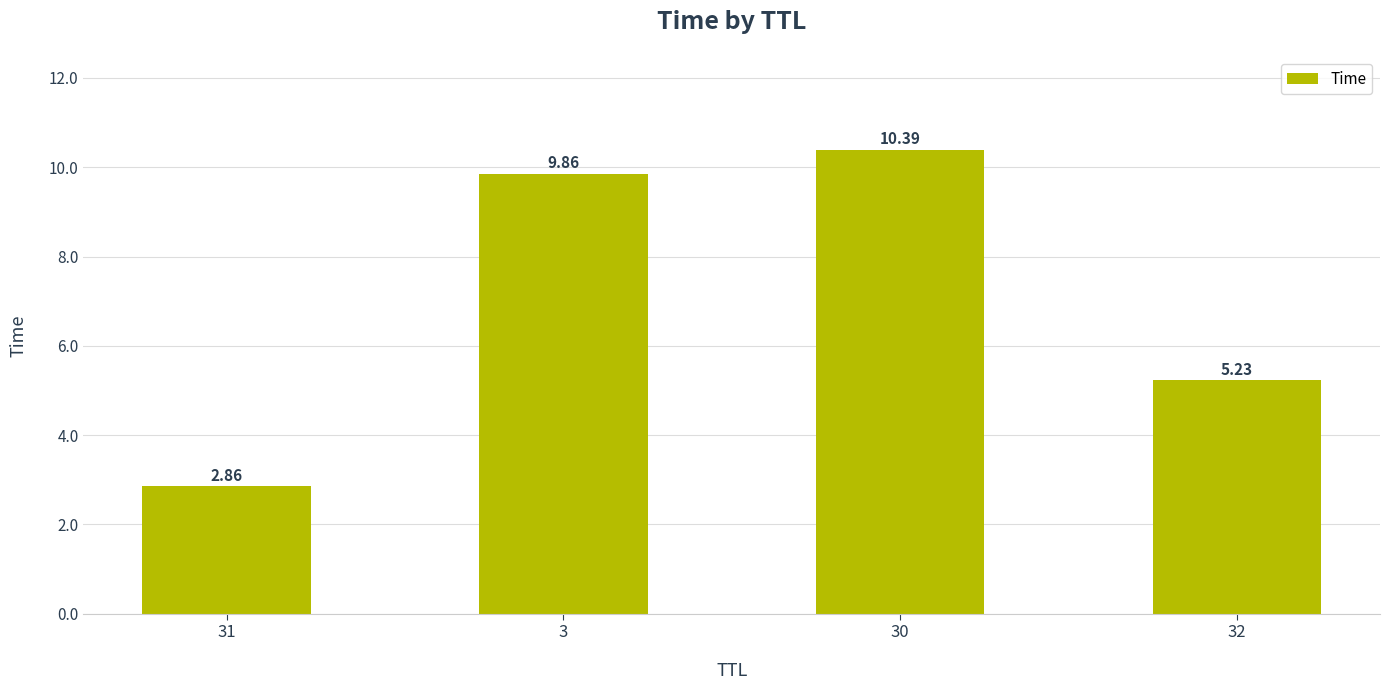

What is the difference between the second highest and minimum values?

7.0